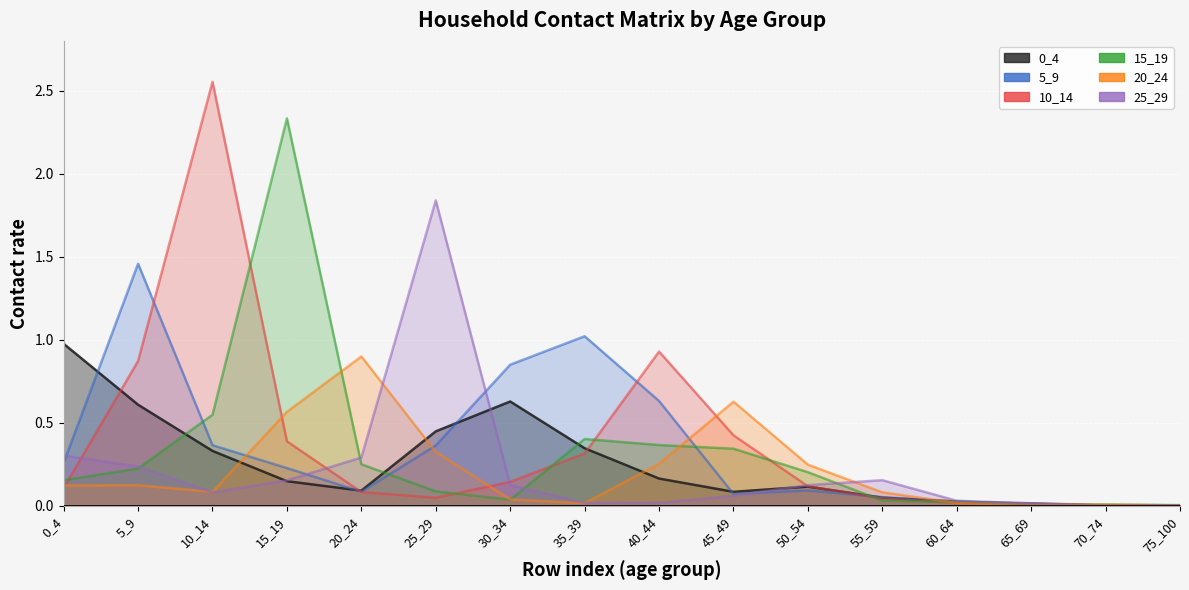

Between 30_34 and 0_4, which is larger?

0_4